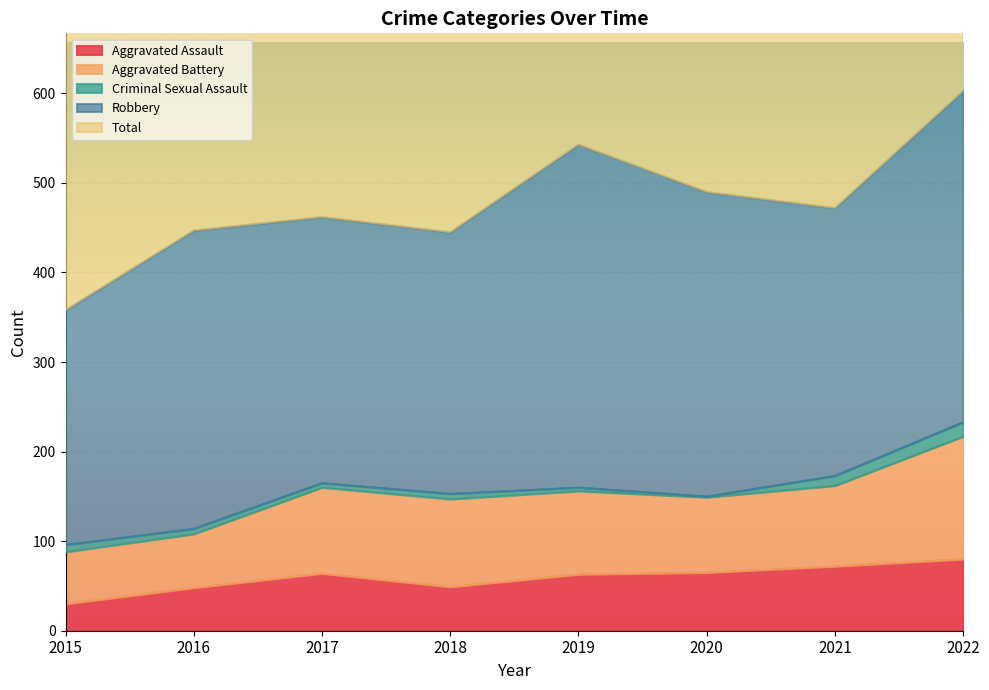

At 2018, list the series in order from smallest to largest.

Criminal Sexual Assault, Aggravated Assault, Aggravated Battery, Robbery, Total